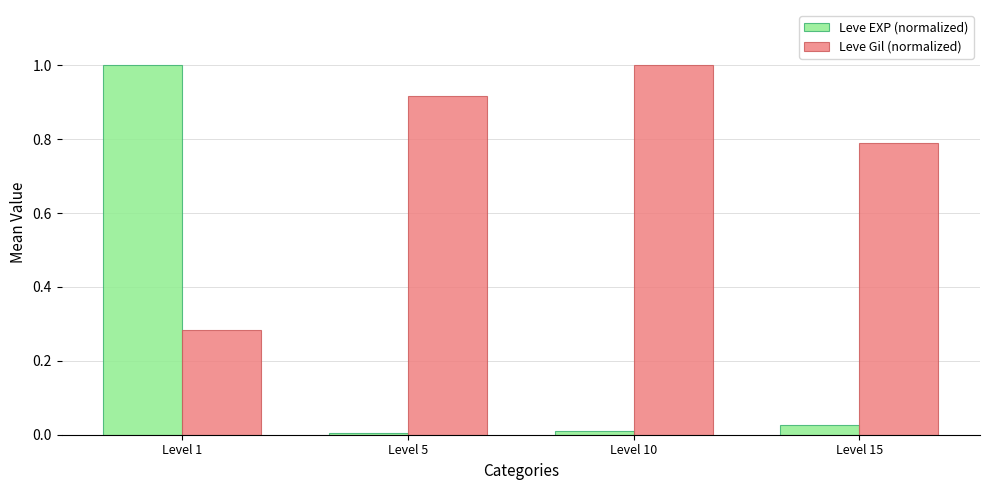

Between Level 10 and Level 15, which series saw the biggest shift?

Leve Gil (normalized)